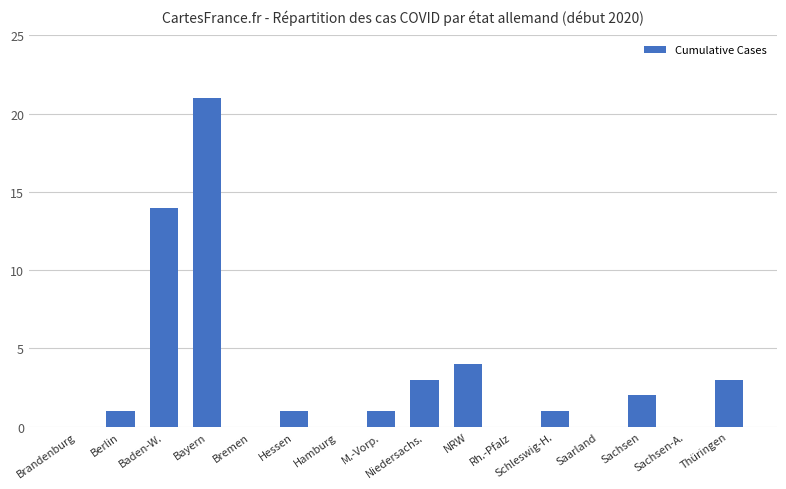

How many categories are shown in the chart?

16